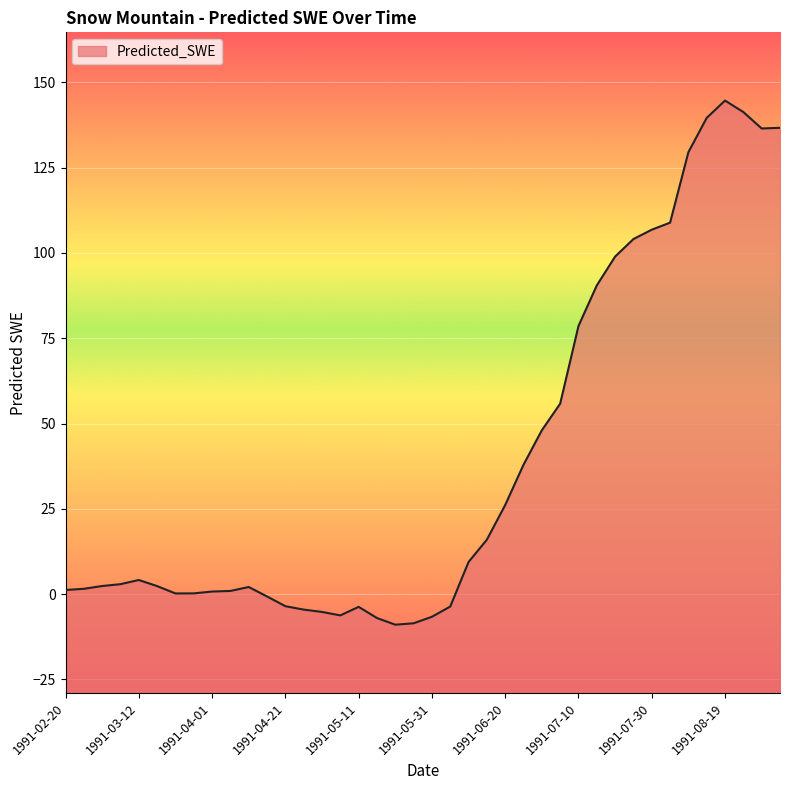

What is the value of the 40th point from the left?

136.7